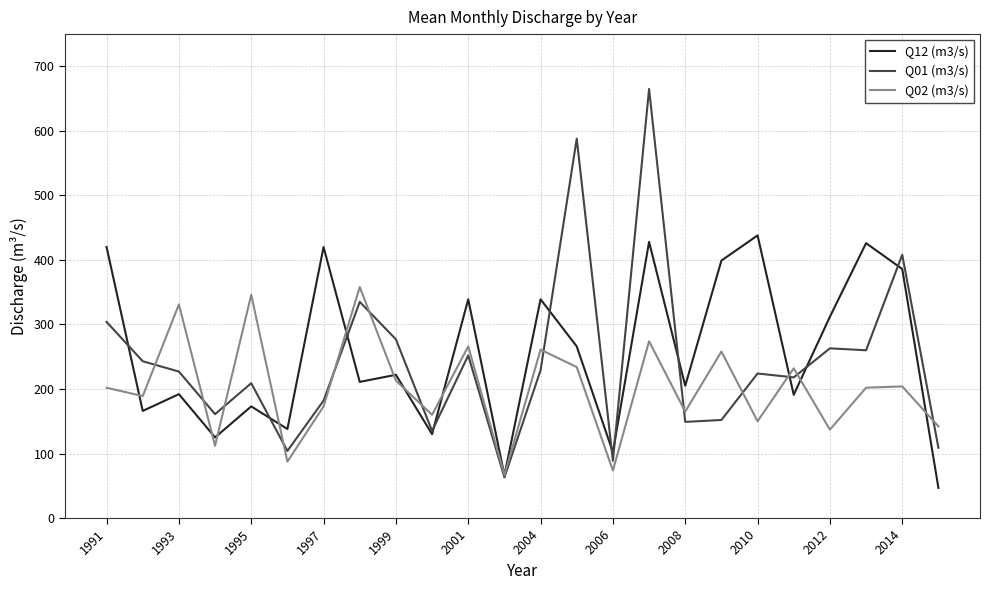

How many interior local peaks does the Q02 (m3/s) series have?

9